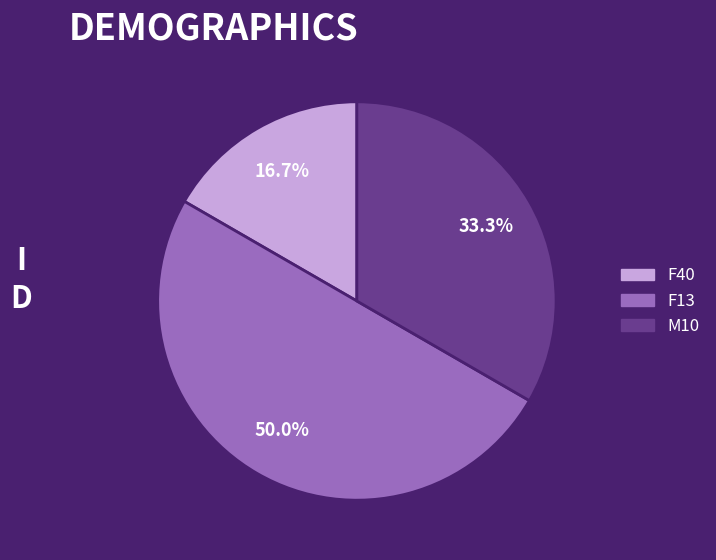

How many slices are in this pie chart?

3